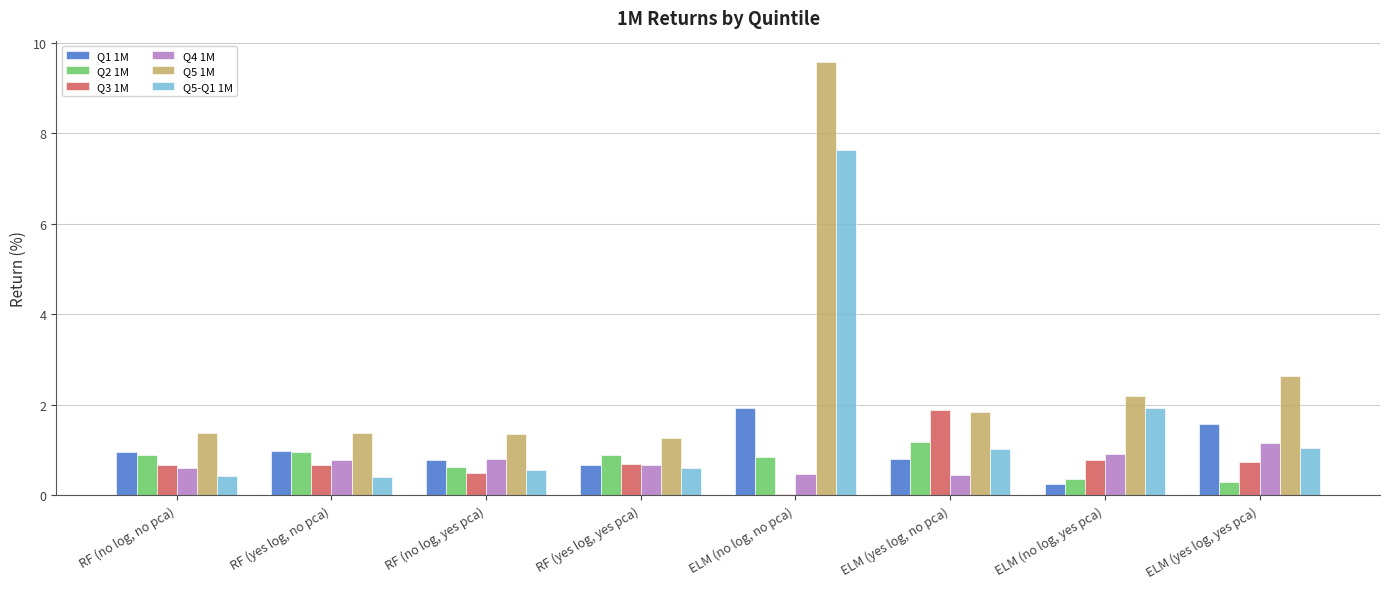

How many categories are shown in the chart?

8